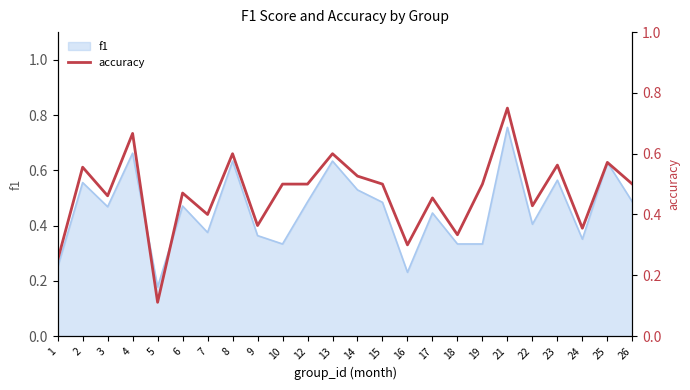

What is the sum of the values at 5 and 1?

0.4